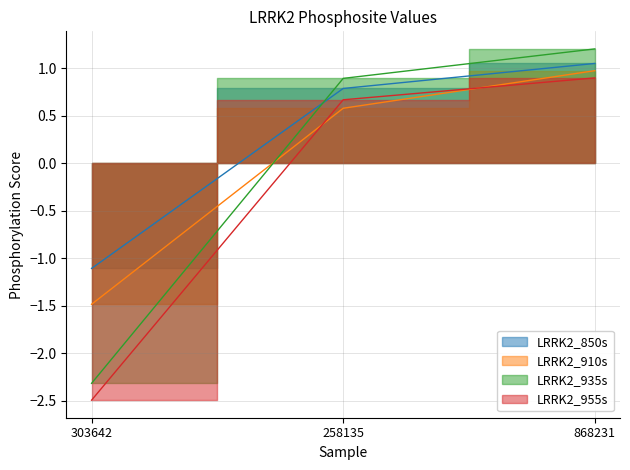

Reading right to left, extract all data points from this chart.

LRRK2_850s: 1.0	0.8	-1.1
LRRK2_910s: 1.0	0.6	-1.5
LRRK2_935s: 1.2	0.9	-2.3
LRRK2_955s: 0.9	0.7	-2.5